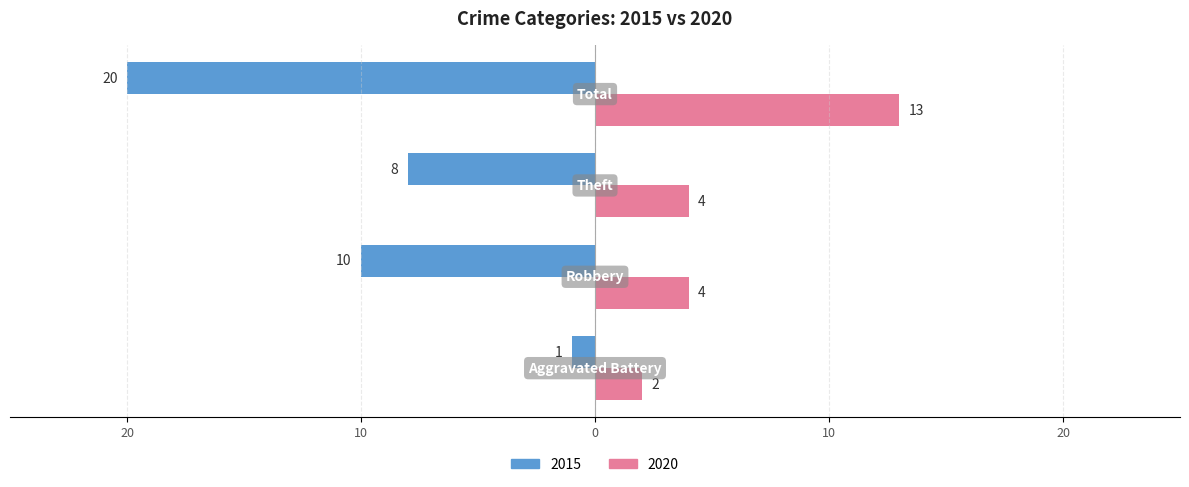

What are all the series names shown in the legend?

2015, 2020